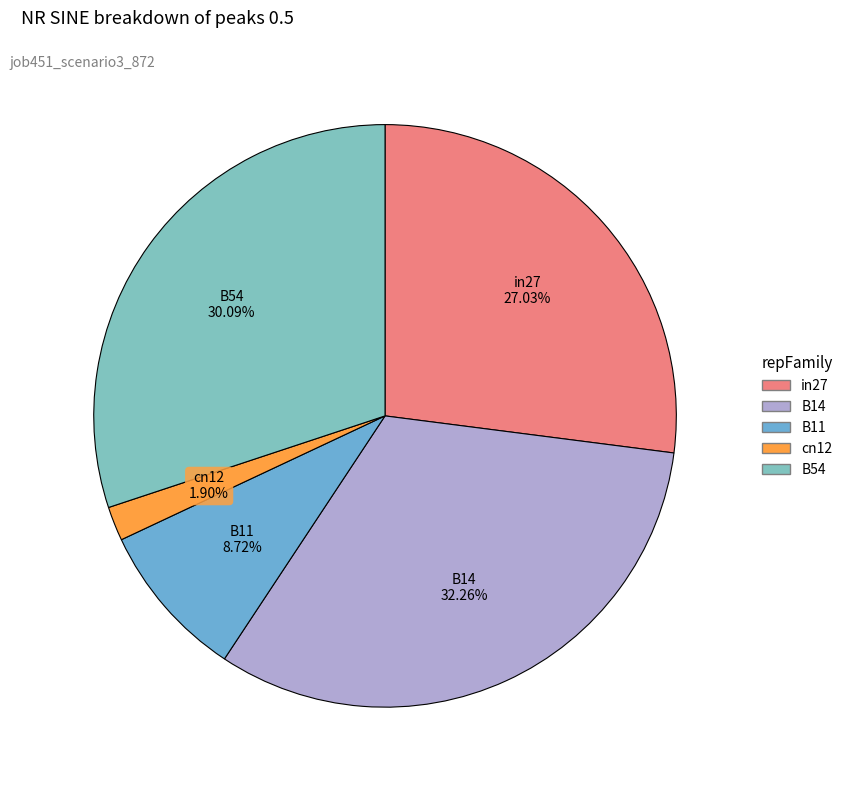

To the nearest percent, what is the combined percentage of B54 and cn12?

32%